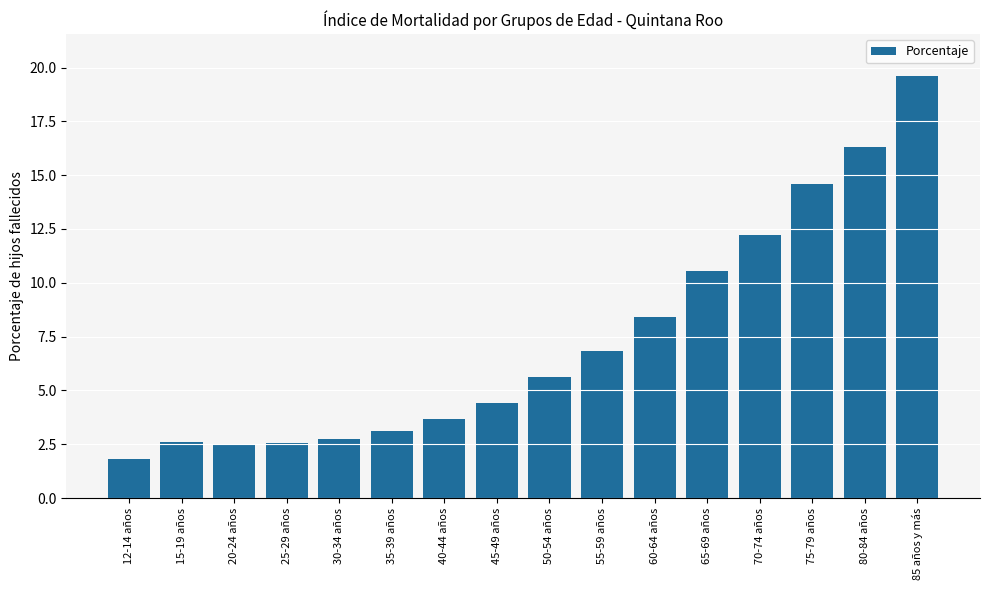

What is the maximum value shown in the chart?

19.6